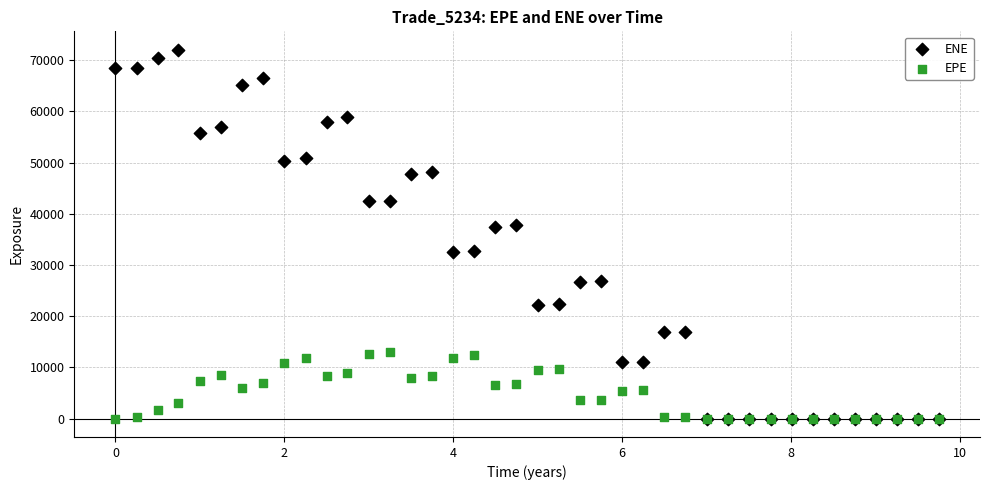

Which series contains the highest Y value?

ENE